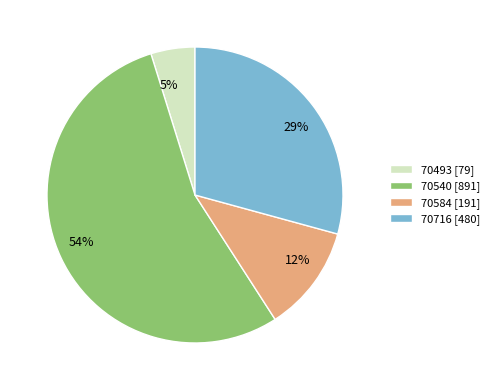

What is the smallest slice in the pie chart?

70493